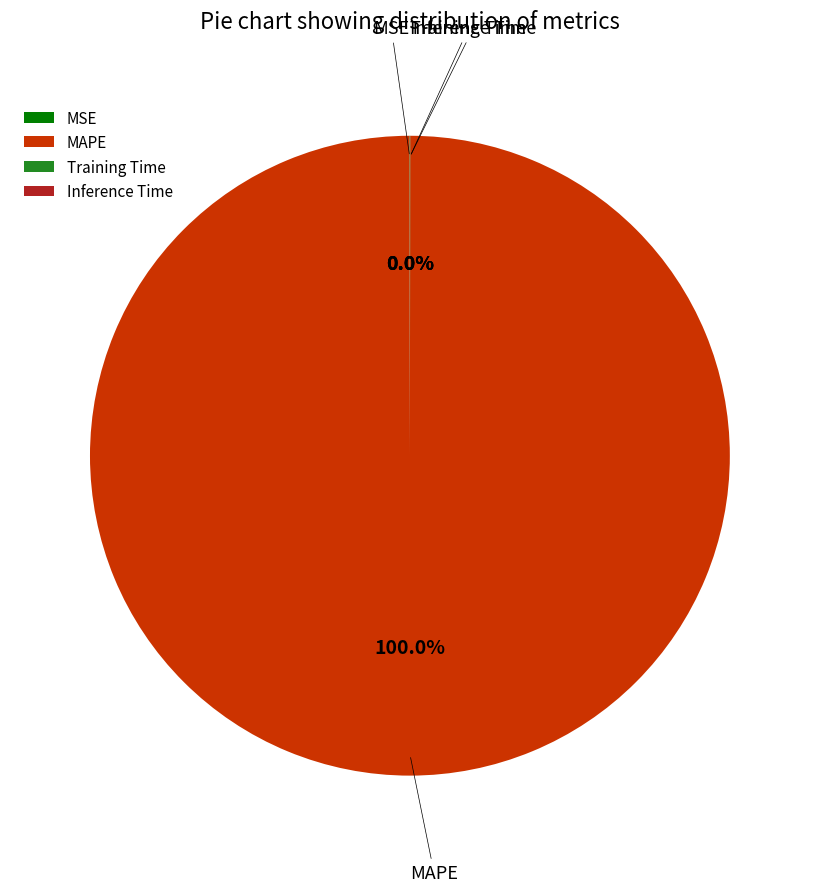

Which category accounts for the majority?

MAPE